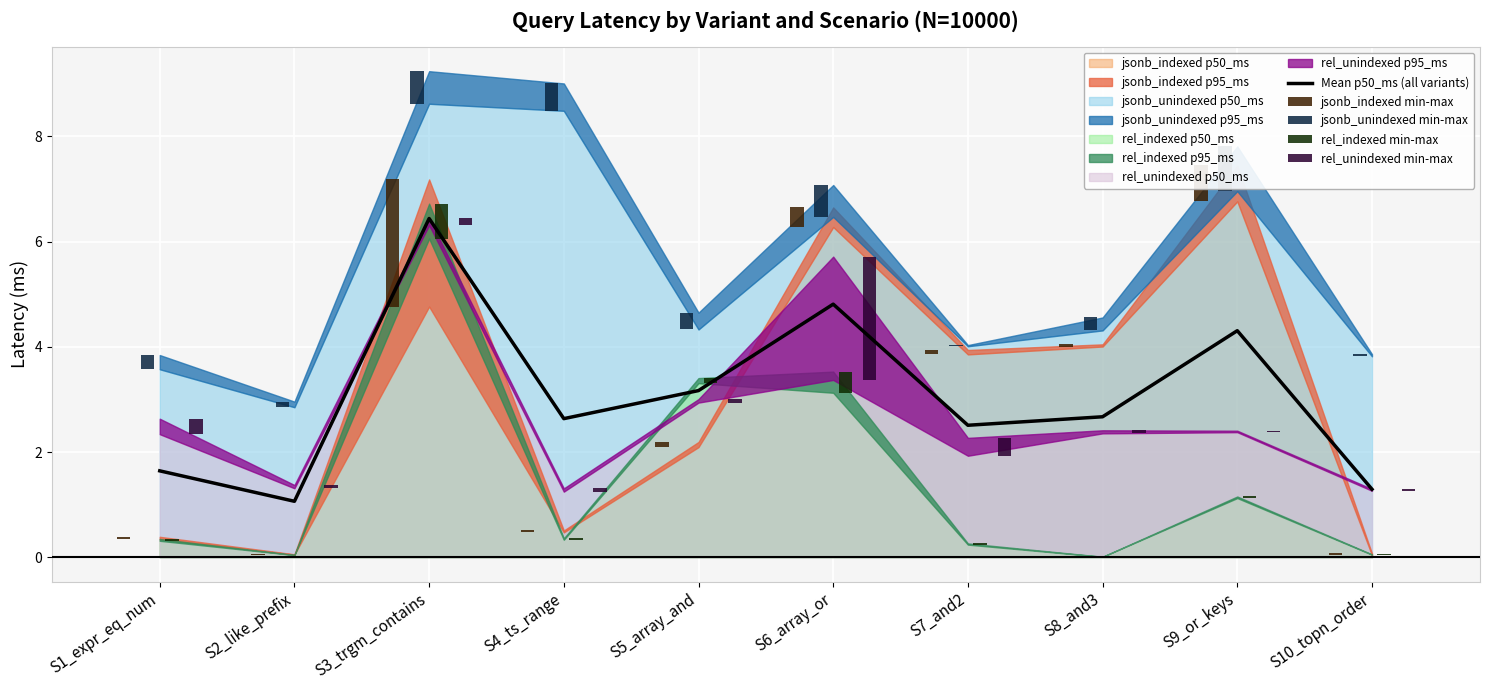

Reading right to left, transcribe all the data shown in this chart.

Mean p50_ms (all variants): 1.3	4.3	2.7	2.5	4.8	3.2	2.6	6.4	1.1	1.6
jsonb_indexed min-max: 0.0	0.7	0.0	0.1	0.4	0.1	0.0	2.4	0.0	0.0
jsonb_unindexed min-max: 0.0	0.9	0.2	0.0	0.6	0.3	0.5	0.6	0.1	0.3
rel_indexed min-max: 0.0	0.0	0.0	0.0	0.4	0.1	0.0	0.7	0.0	0.0
rel_unindexed min-max: 0.0	0.0	0.1	0.3	2.3	0.1	0.1	0.1	0.1	0.3